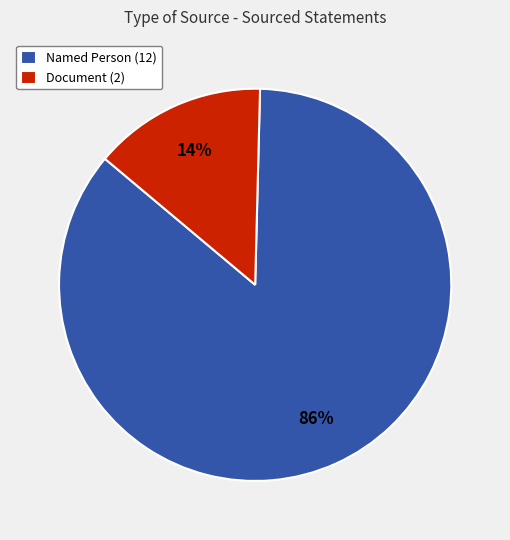

How many segments does this pie chart have?

2